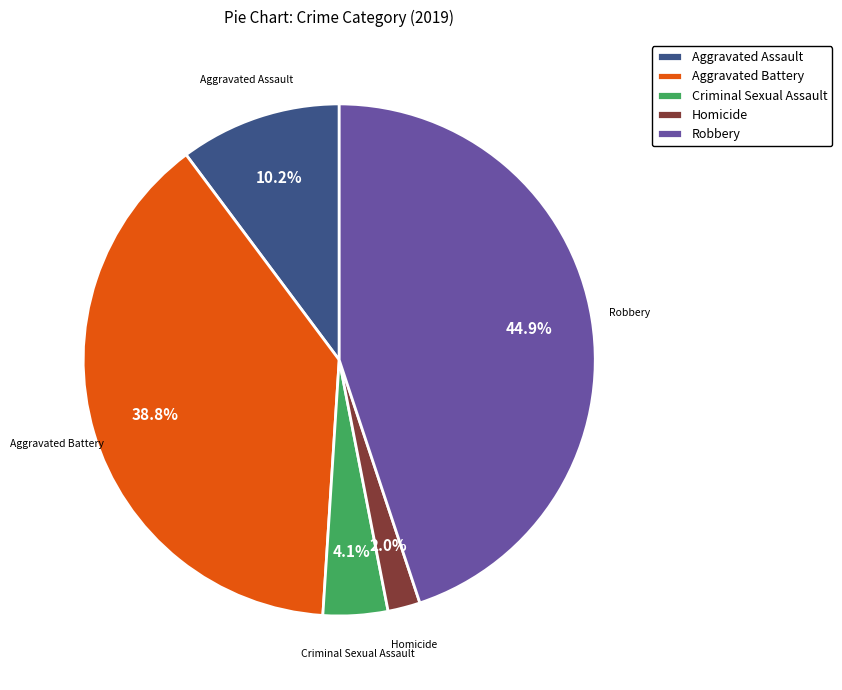

Which slice is the largest?

Robbery